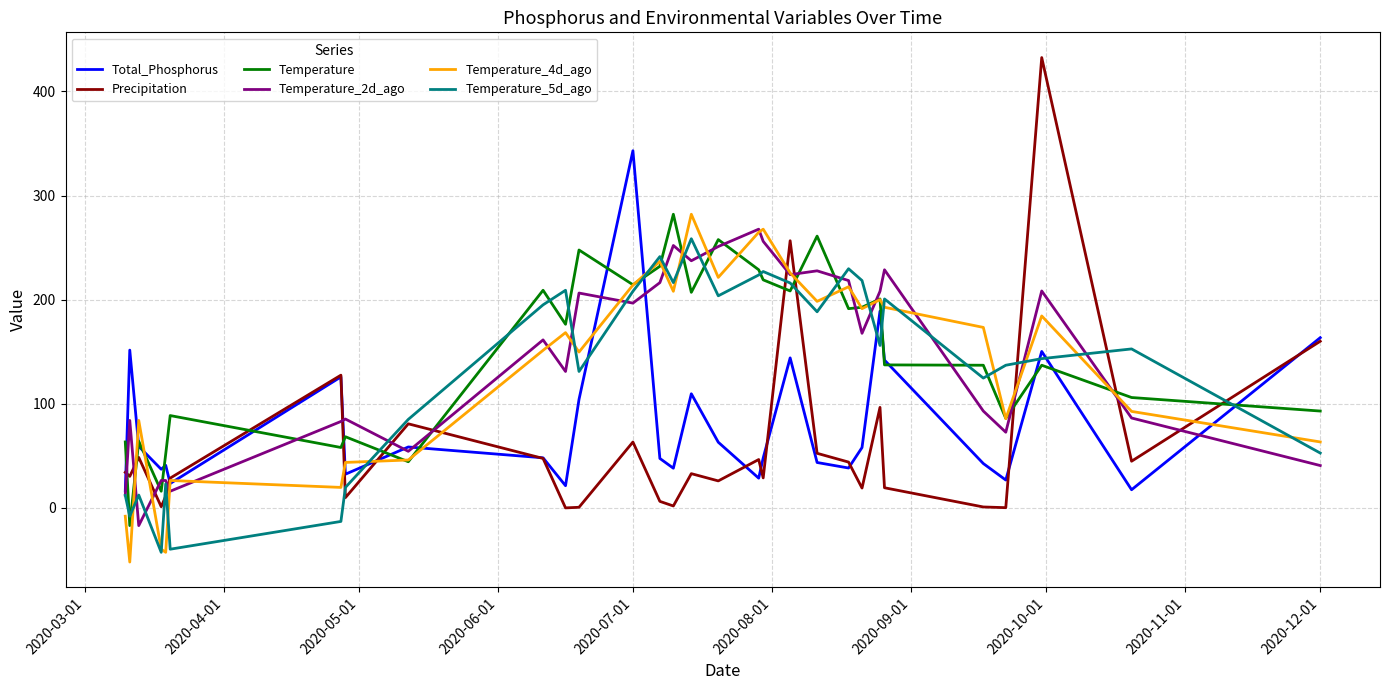

How many intersections are there between Temperature and Precipitation?

11